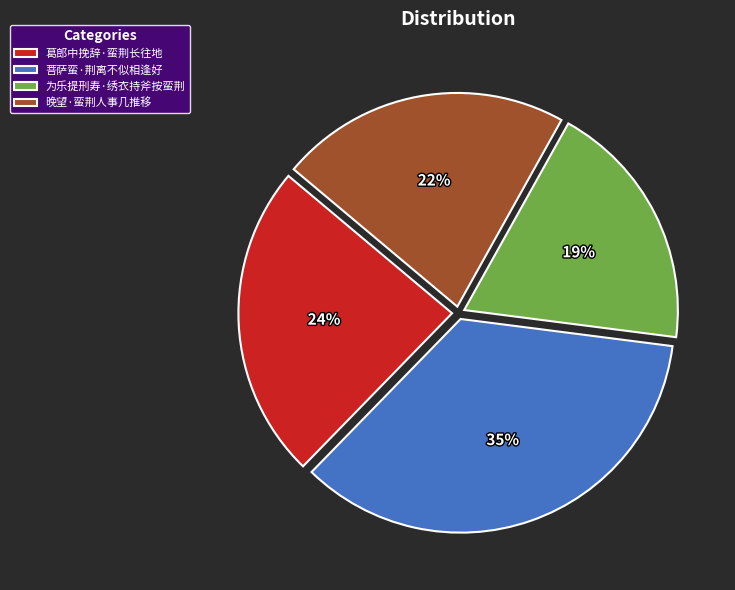

Do 为乐提刑寿·绣衣持斧按蛮荆 and 菩萨蛮·荆离不似相逢好 together represent more than half of the pie?

Yes